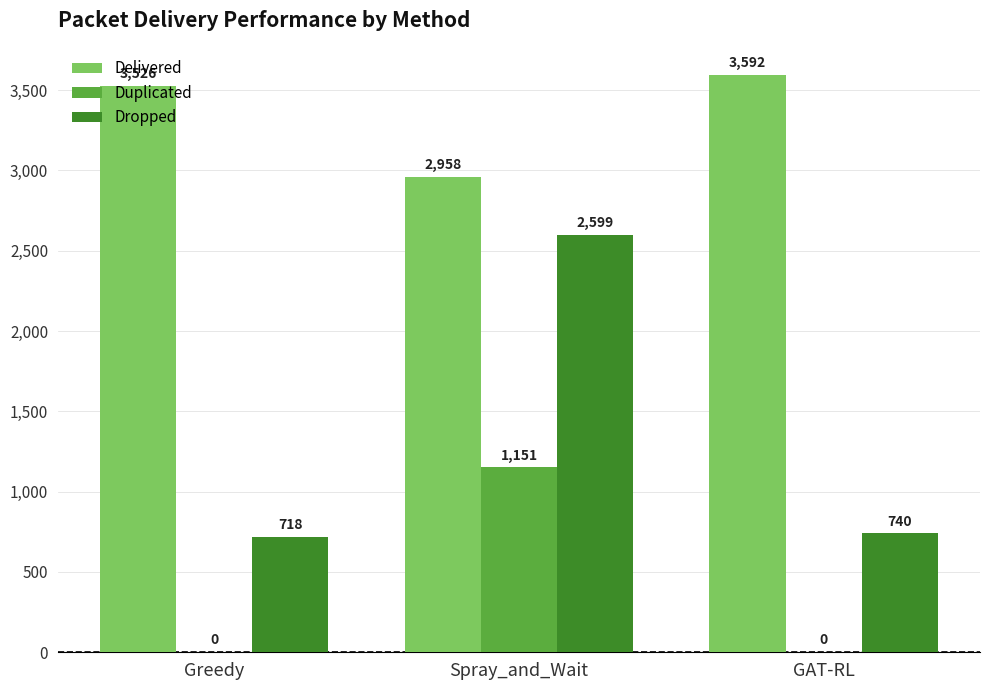

What are all the series names shown in the legend?

Delivered, Duplicated, Dropped